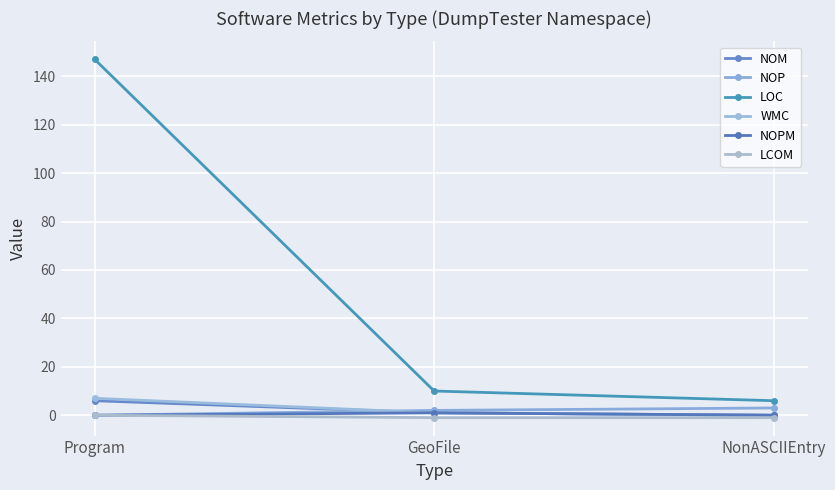

At which label does LOC reach its minimum?

NonASCIIEntry